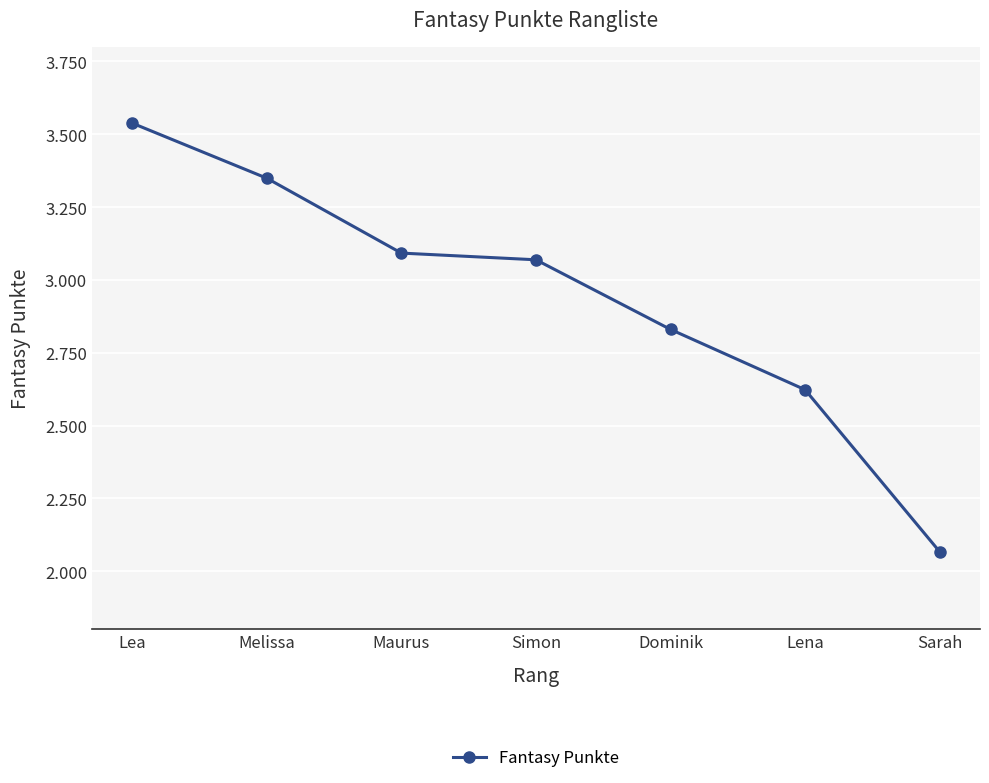

What is the maximum value shown in the chart?

3538